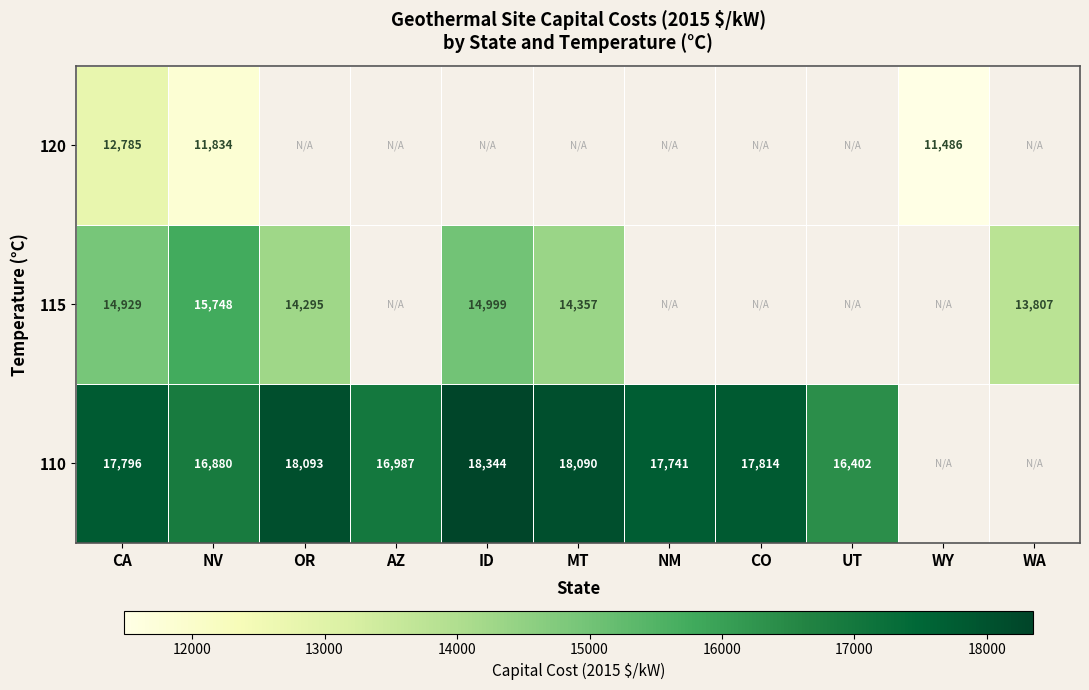

Is the value of 120 at NV greater than the value of 110 at NV?

No